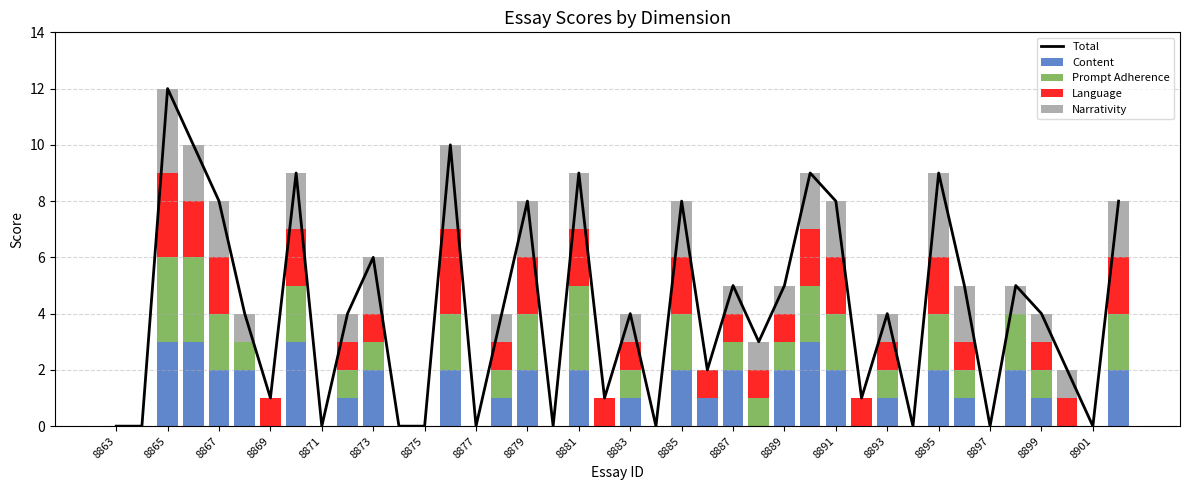

What is the sum of all Content values?

45